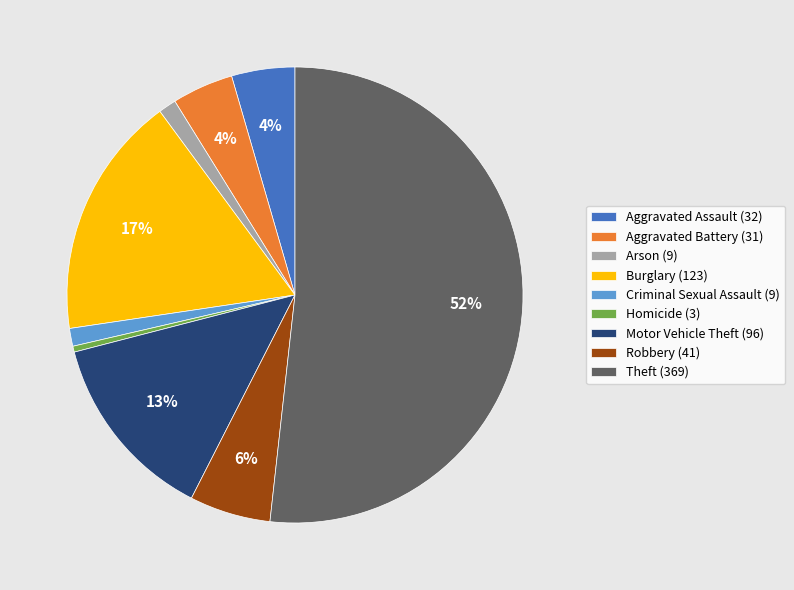

To the nearest percent, what portion does Arson represent?

1%